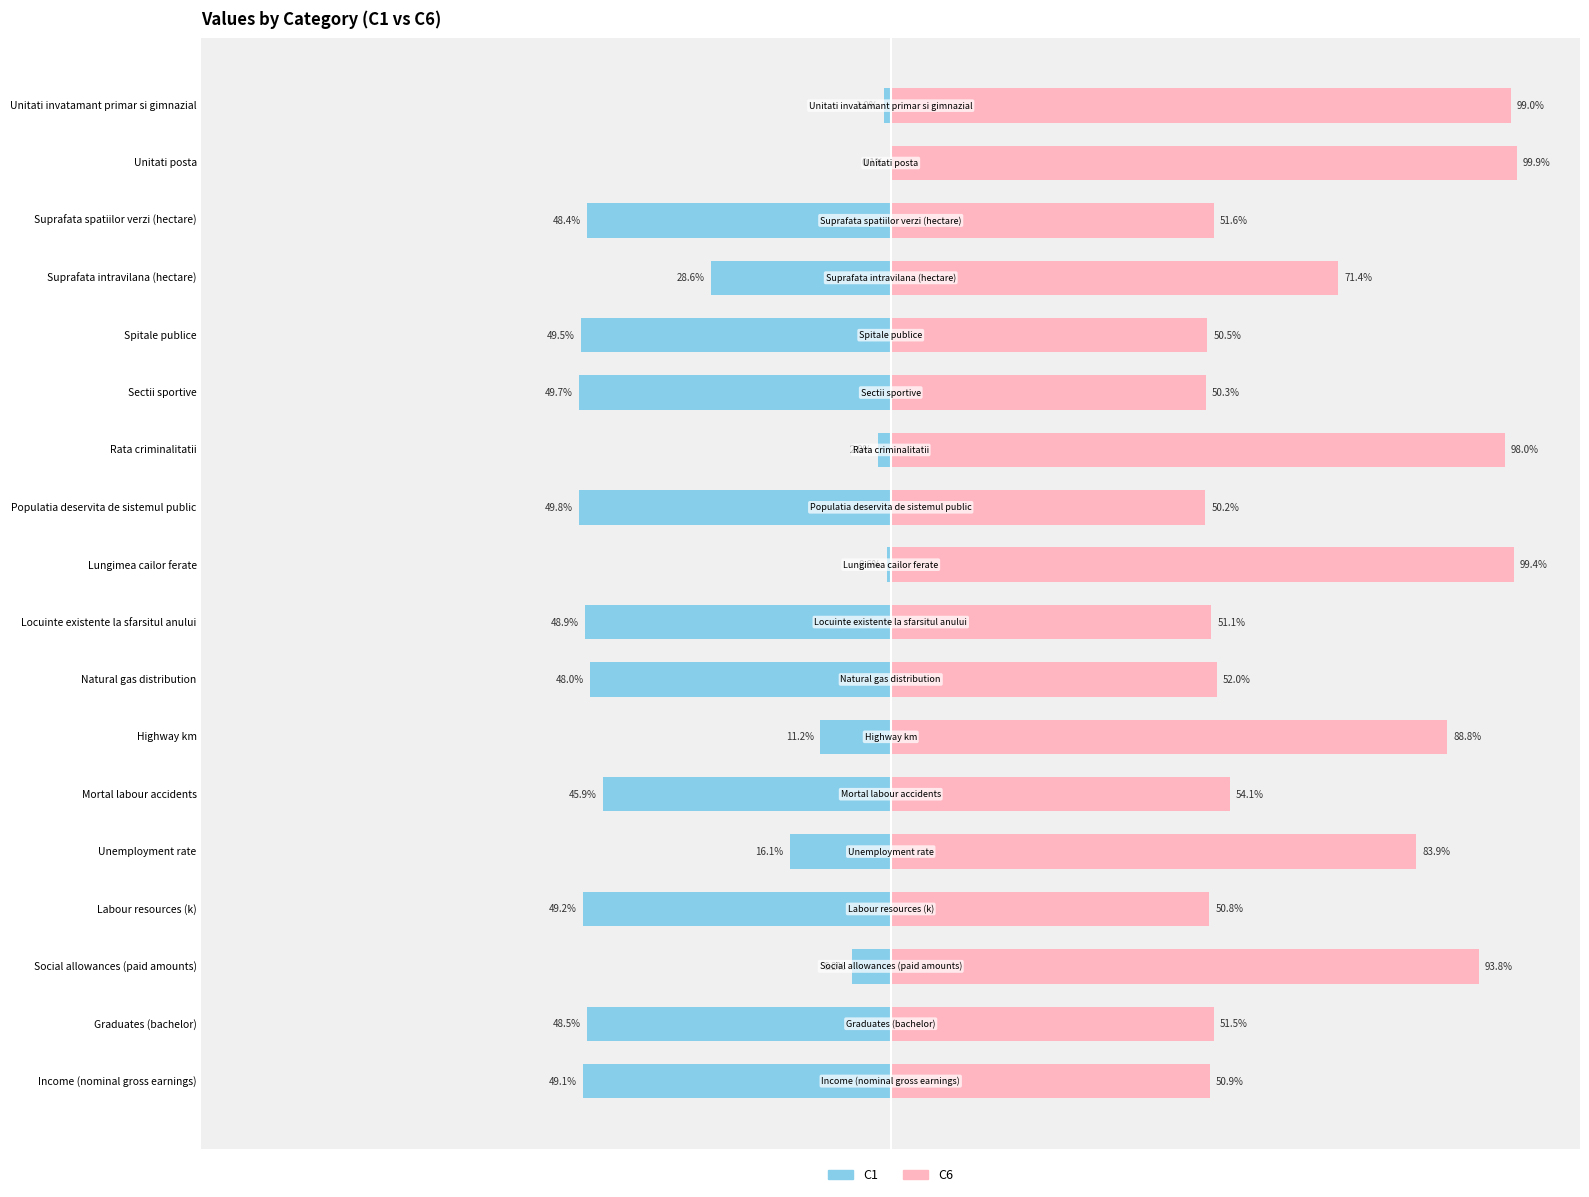

How many bars are there in each group?

2